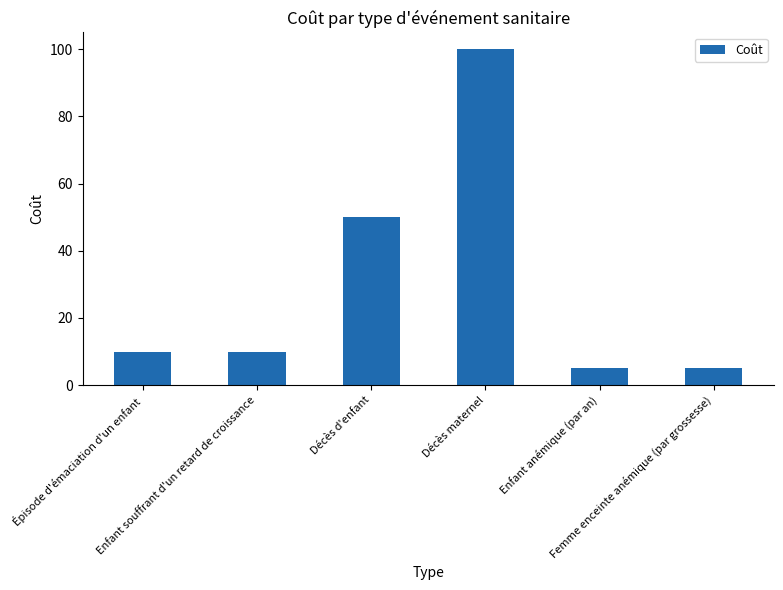

Does the chart contain any negative values?

No